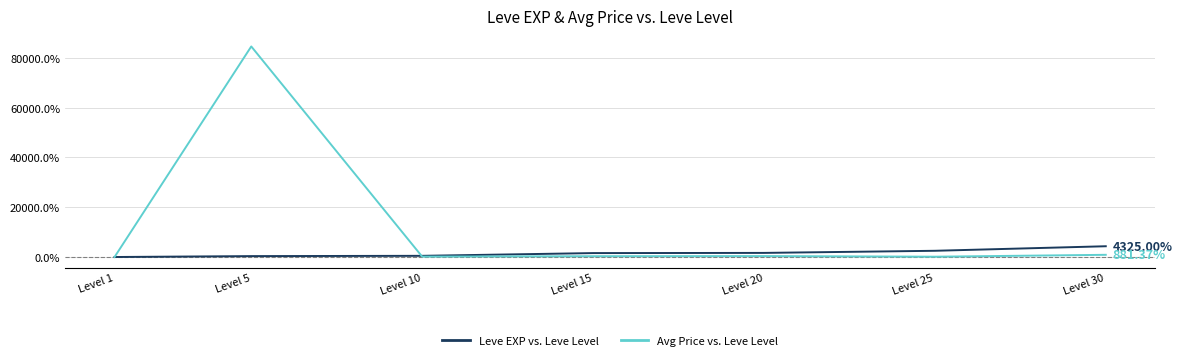

Which series has the widest spread of values?

Avg Price vs. Leve Level